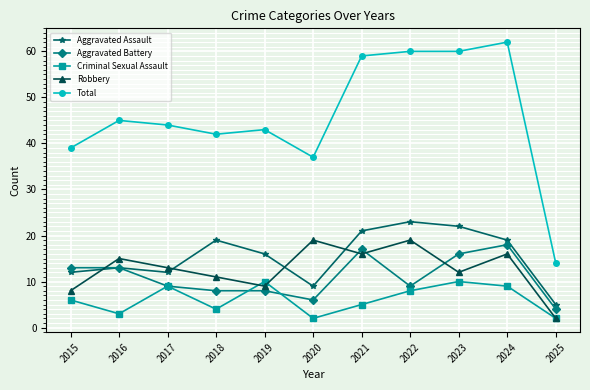

How many lines are shown in the chart?

5